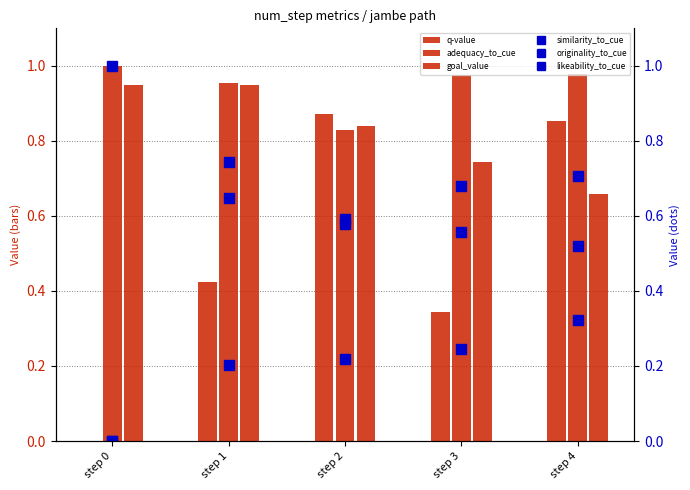

How many categories are shown in the chart?

5